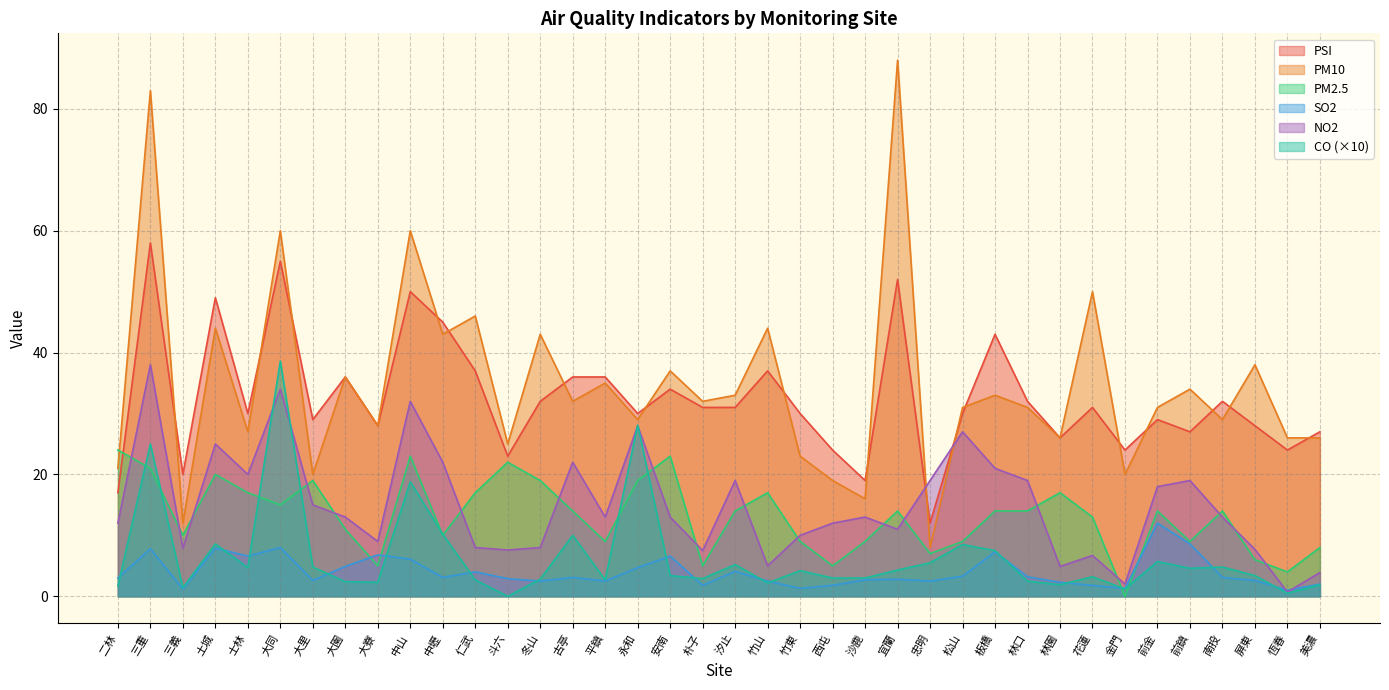

Reading left to right, list all the values displayed in this chart.

PSI: 17.0	58.0	20.0	49.0	30.0	55.0	29.0	36.0	28.0	50.0	45.0	37.0	23.0	32.0	36.0	36.0	30.0	34.0	31.0	31.0	37.0	30.0	24.0	19.0	52.0	12.0	30.0	43.0	32.0	26.0	31.0	24.0	29.0	27.0	32.0	28.0	24.0	27.0
PM10: 21.0	83.0	12.0	44.0	27.0	60.0	20.0	36.0	28.0	60.0	43.0	46.0	25.0	43.0	32.0	35.0	29.0	37.0	32.0	33.0	44.0	23.0	19.0	16.0	88.0	8.0	31.0	33.0	31.0	26.0	50.0	20.0	31.0	34.0	29.0	38.0	26.0	26.0
PM2.5: 24.0	21.0	10.0	20.0	17.0	15.0	19.0	11.0	5.0	23.0	10.0	17.0	22.0	19.0	14.0	9.0	19.0	23.0	5.0	14.0	17.0	9.0	5.0	9.0	14.0	7.0	9.0	14.0	14.0	17.0	13.0	0.0	14.0	9.0	14.0	6.0	4.0	8.0
SO2: 3.0	7.8	1.2	7.9	6.6	8.0	2.6	4.9	6.8	6.1	3.1	4.0	2.9	2.5	3.1	2.5	4.7	6.6	1.8	4.1	2.5	1.3	1.8	2.7	2.8	2.5	3.3	7.3	3.2	2.3	1.8	1.3	12.0	8.6	3.1	2.6	1.0	2.0
NO2: 12.0	38.0	7.9	25.0	20.0	34.0	15.0	13.0	9.0	32.0	22.0	8.0	7.6	8.0	22.0	13.0	28.0	13.0	7.5	19.0	5.0	10.0	12.0	13.0	11.0	19.0	27.0	21.0	19.0	4.9	6.7	2.0	18.0	19.0	13.0	7.7	0.7	3.9
CO: 1.7	25.0	1.4	8.6	4.7	38.6	4.8	2.4	2.3	18.8	10.2	2.7	0.0	2.8	10.0	2.7	28.1	3.4	2.9	5.2	2.2	4.2	3.0	3.0	4.3	5.5	8.5	7.5	2.5	1.9	3.2	1.2	5.7	4.6	4.8	3.4	0.5	1.9